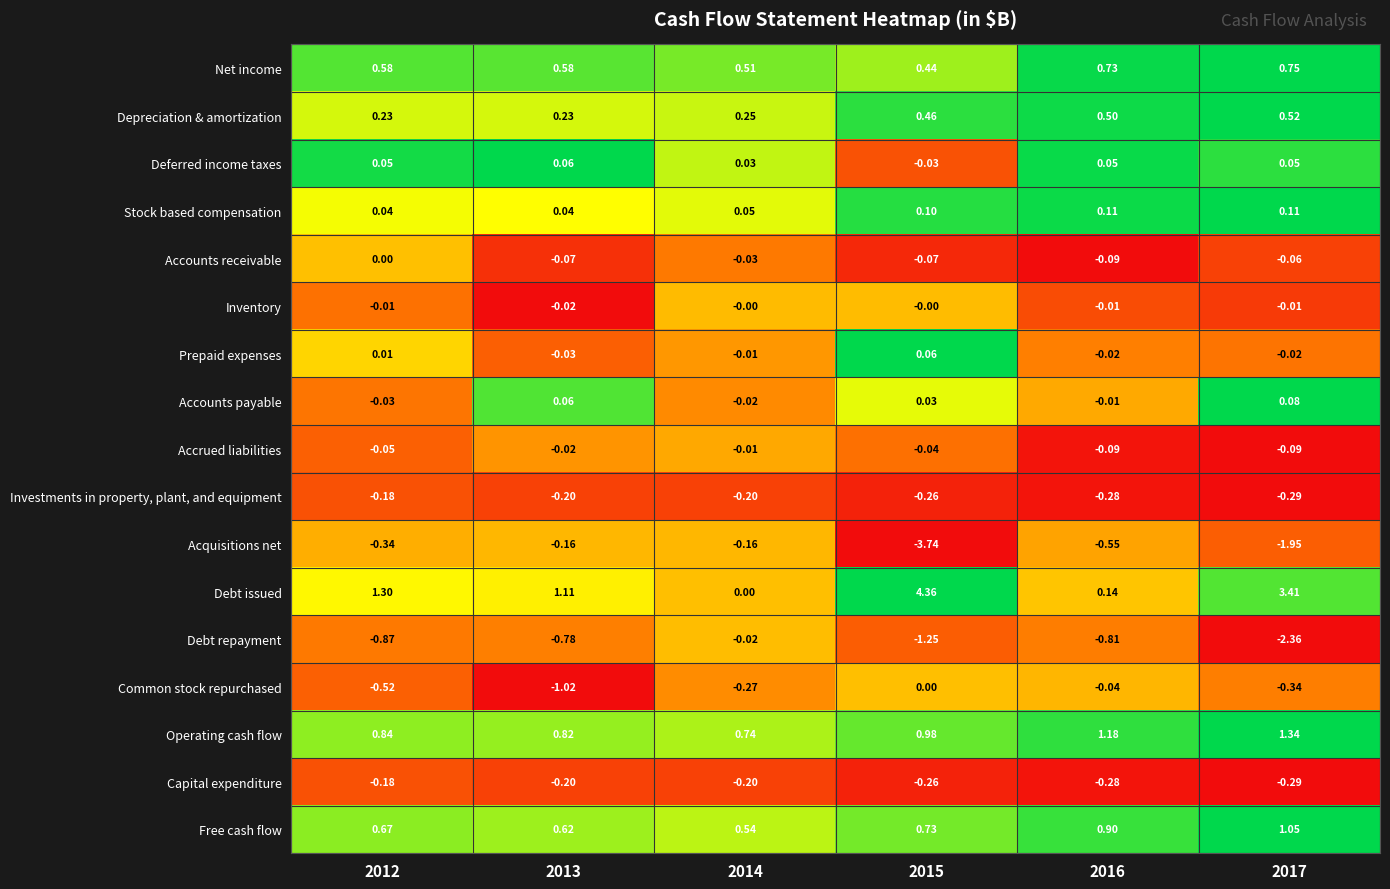

Which series changed the most between 2013 and 2015?

Acquisitions net